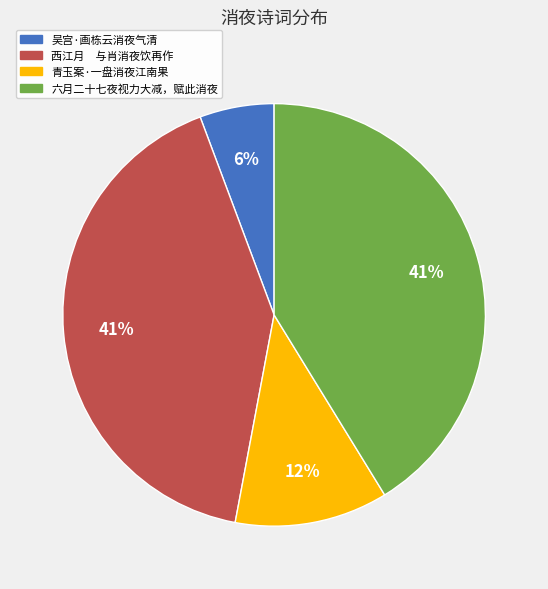

Is the sum of 西江月 与肖消夜饮再作 and 六月二十七夜视力大减，赋此消夜 greater than half?

Yes